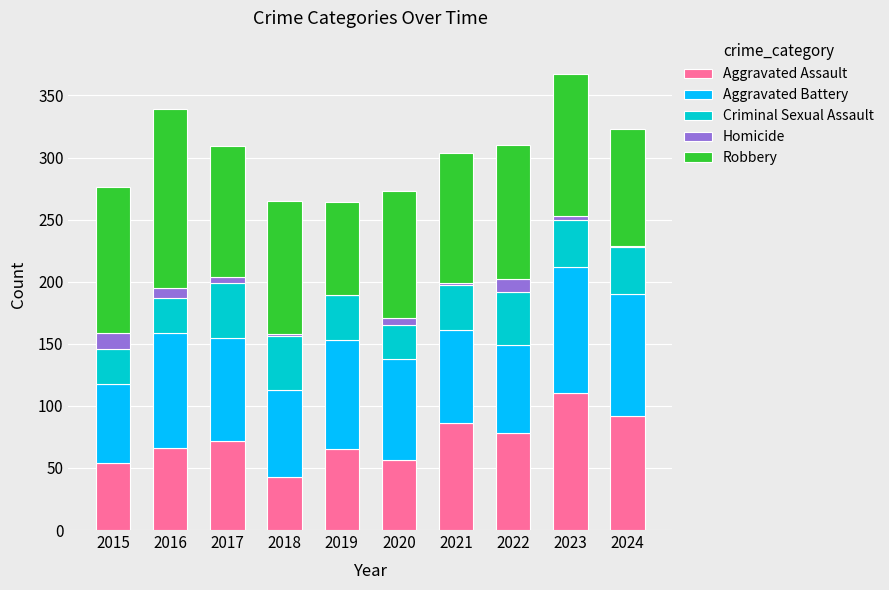

What is the maximum value for Aggravated Assault?

110